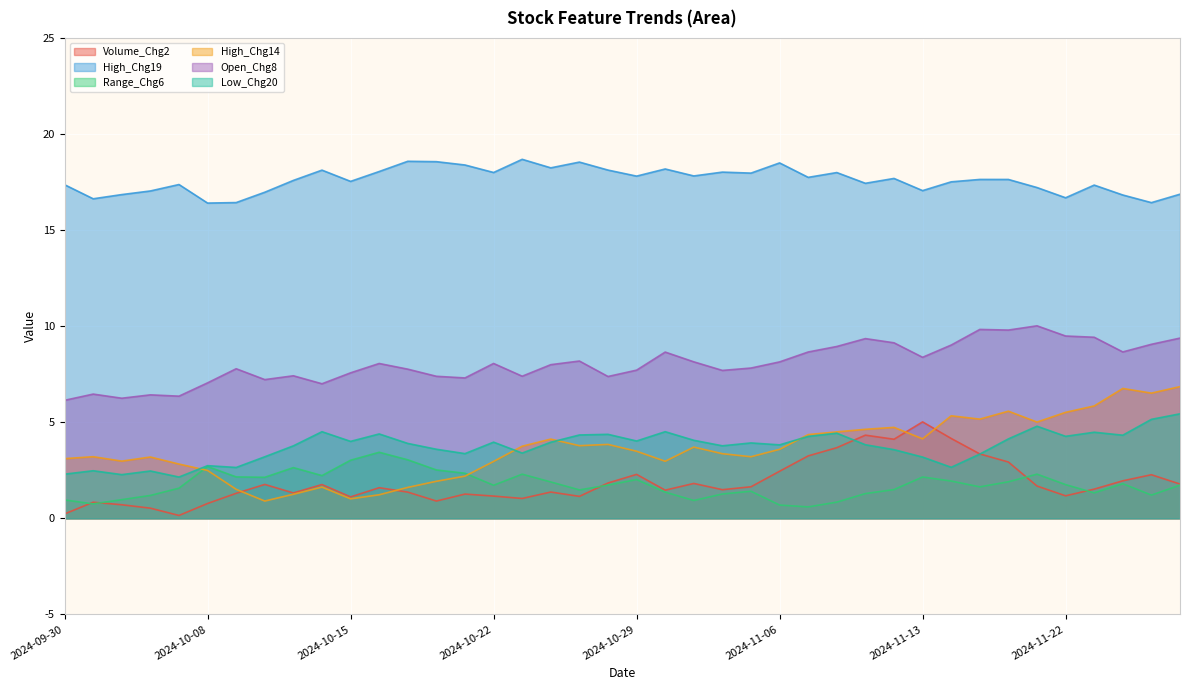

How many interior local valleys does the Low_Chg20 series have?

12